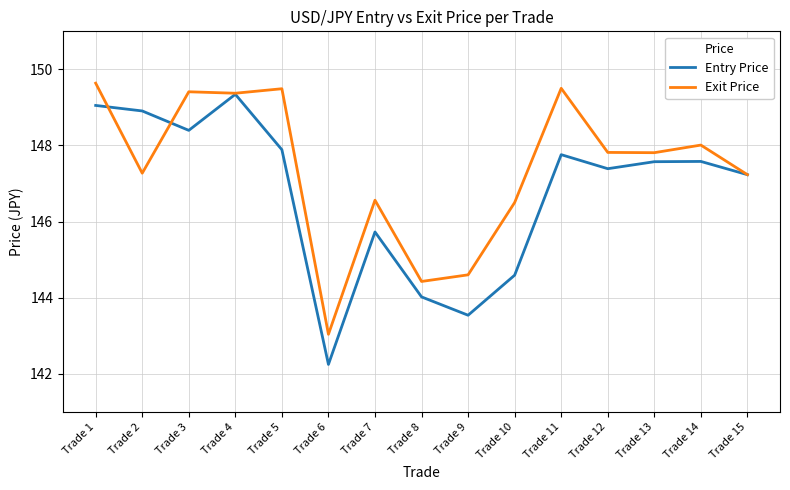

Which series has the largest range (max minus min)?

Entry Price